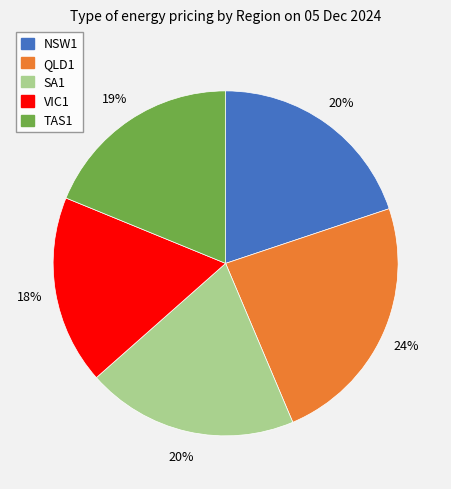

The TAS1 slice represents 19% of the pie. True or false?

True